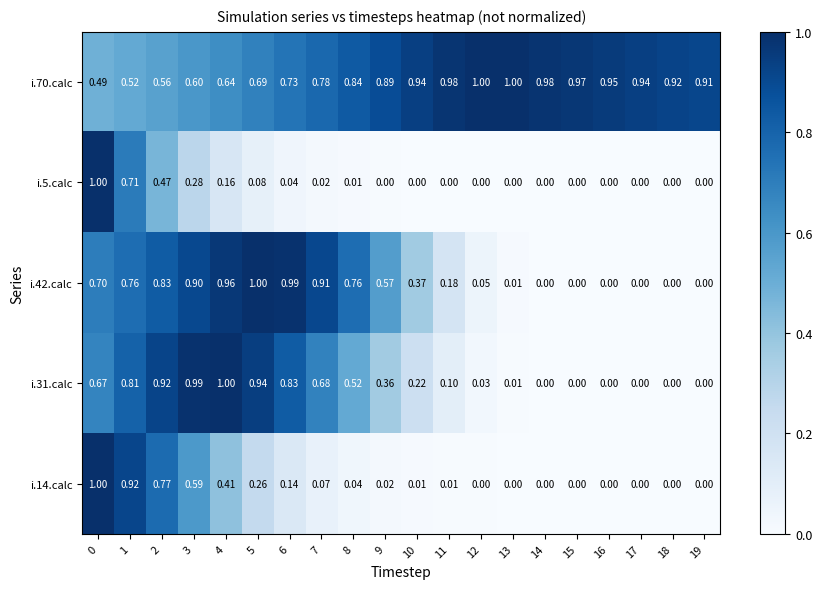

What is the spread (max minus min) of values at 15?

1.0